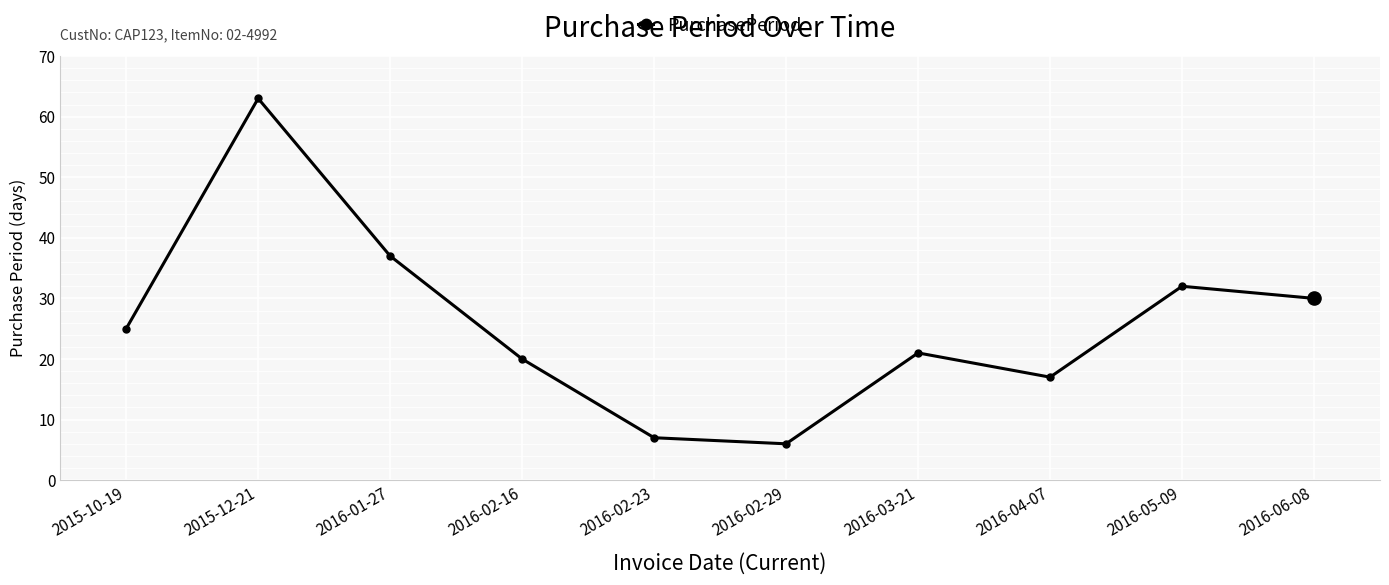

What is the change in value from 2016-02-29 to 2016-06-08?

+24